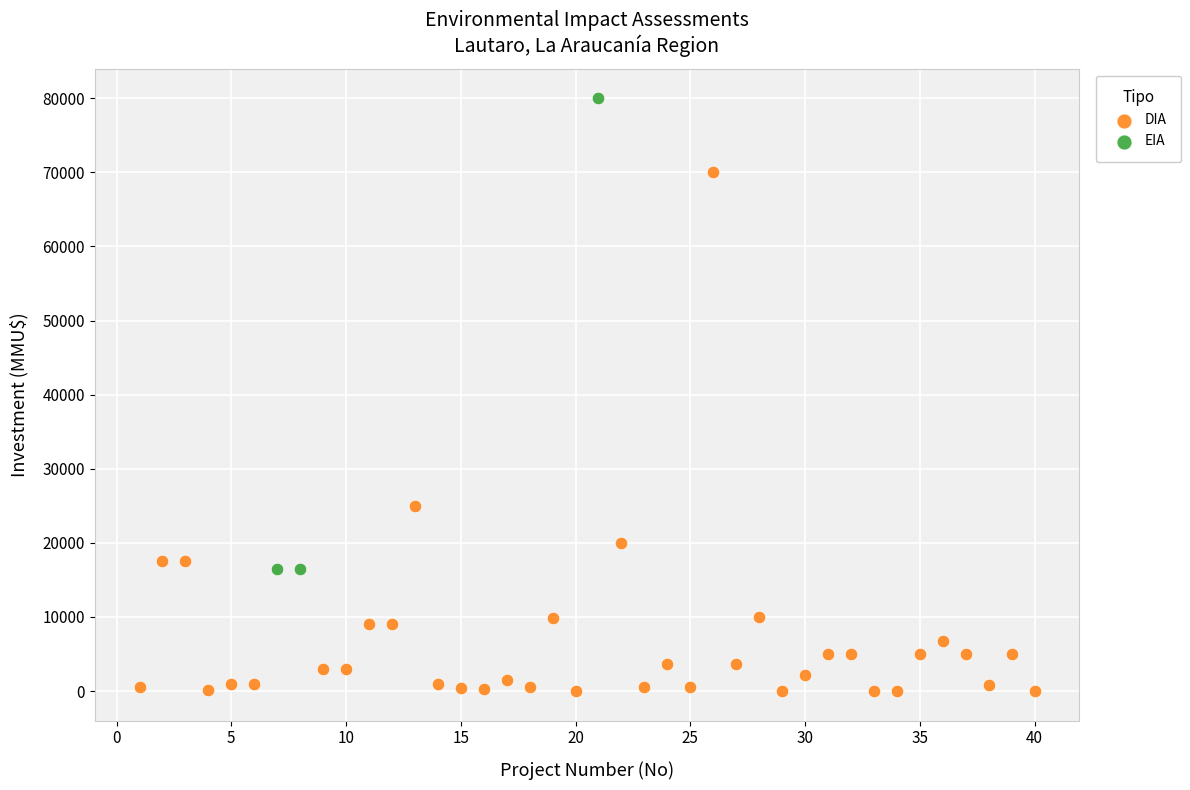

Which series has the largest Y range (max minus min)?

DIA